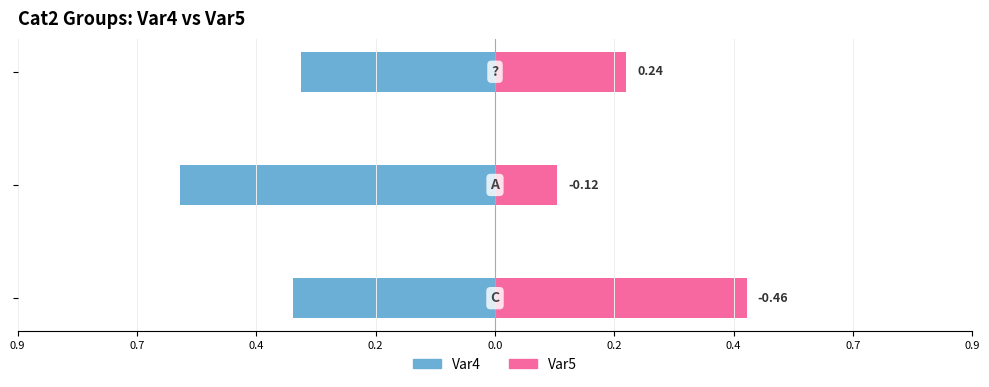

The Var5 series shows 0.4 at 0.4. True or false?

False